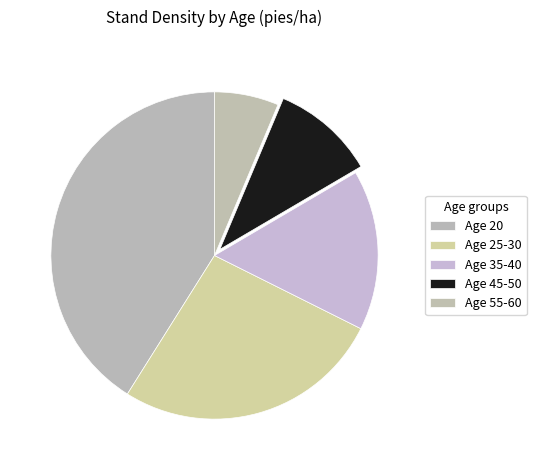

What is the largest slice in the pie chart?

Age 20